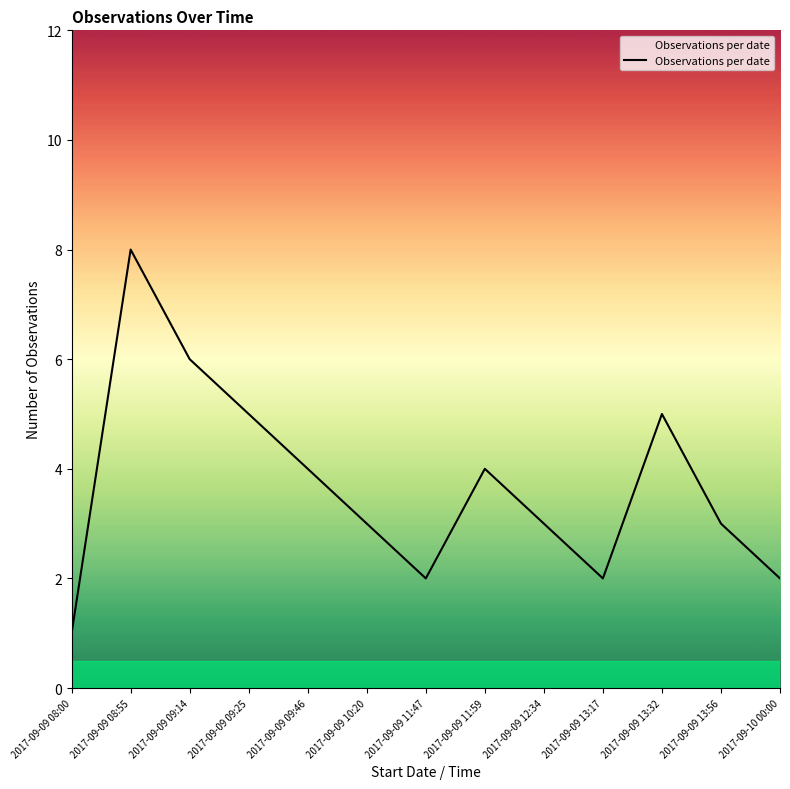

What is the difference between the maximum and minimum values?

7